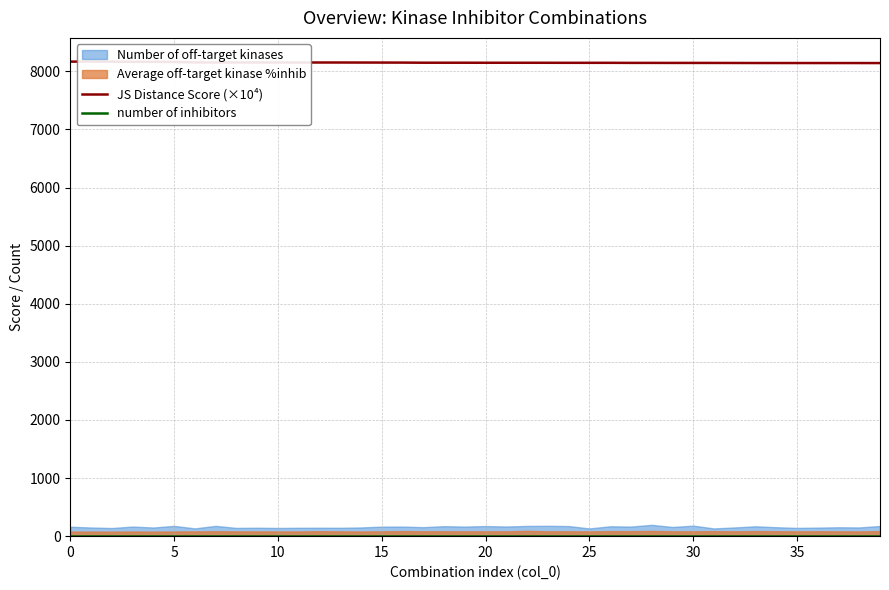

How many values in the JS Distance Score (×10⁴) series are below 8148?

20